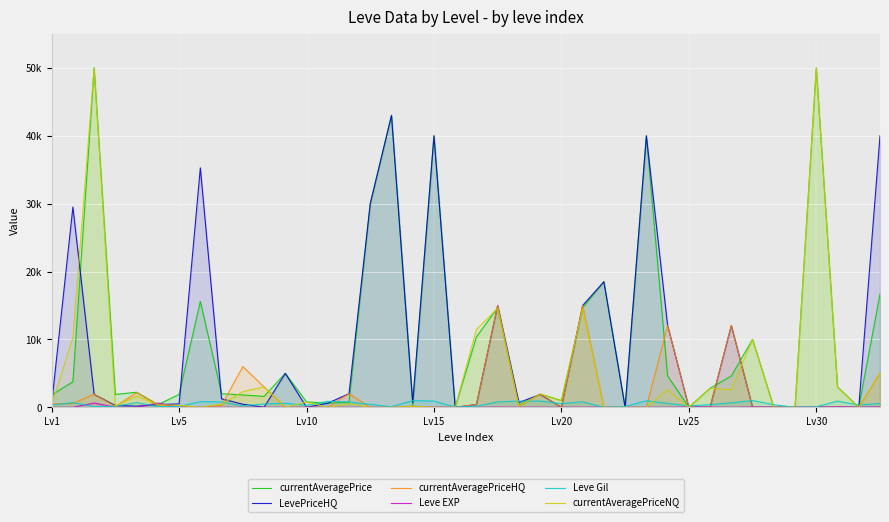

How many times do currentAveragePriceNQ and Leve Gil cross each other?

15